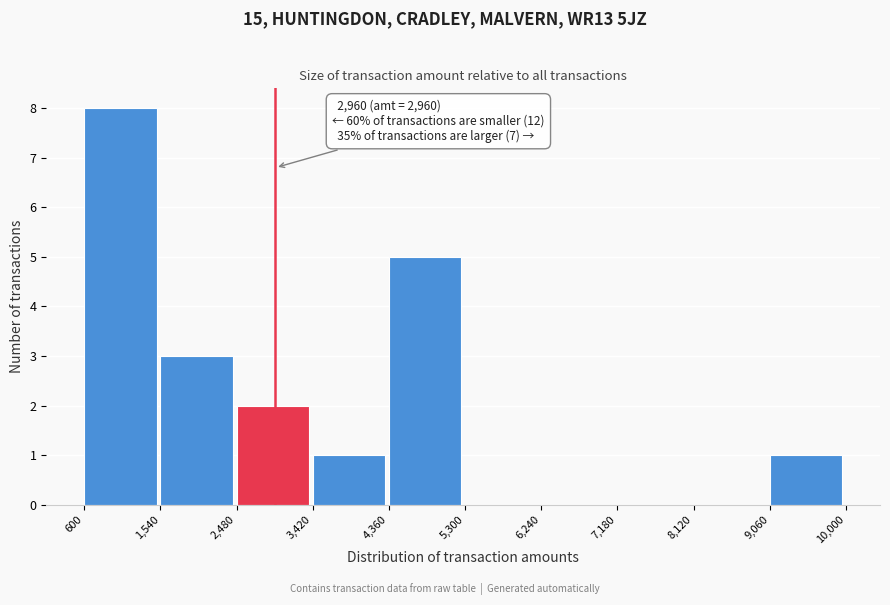

Over which range of the x-axis is the bar tallest?

600 to 1,540